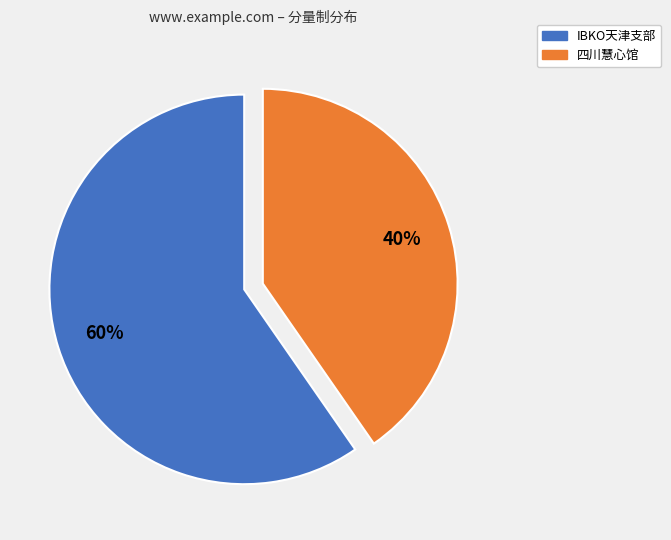

What is the ratio of the value at IBKO天津支部 to the value at 四川慧心馆?

1.5